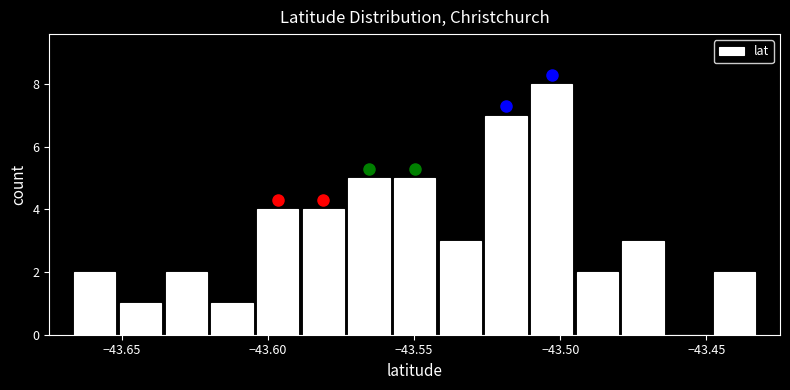

Around what value on the x-axis is the tallest bar? Give the approximate position of its centre, as read against the axis.

-43.505